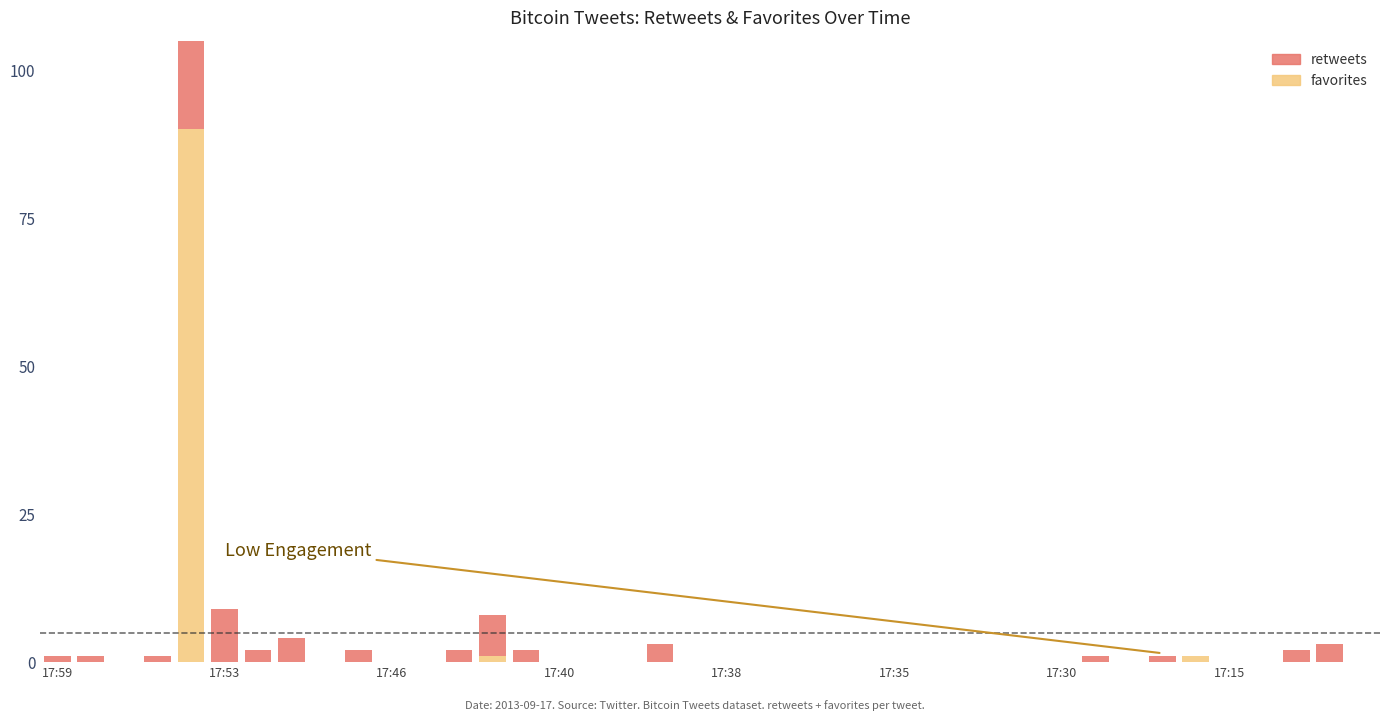

Is the value of retweets at 17:15 greater than the value of favorites at 17?

Yes